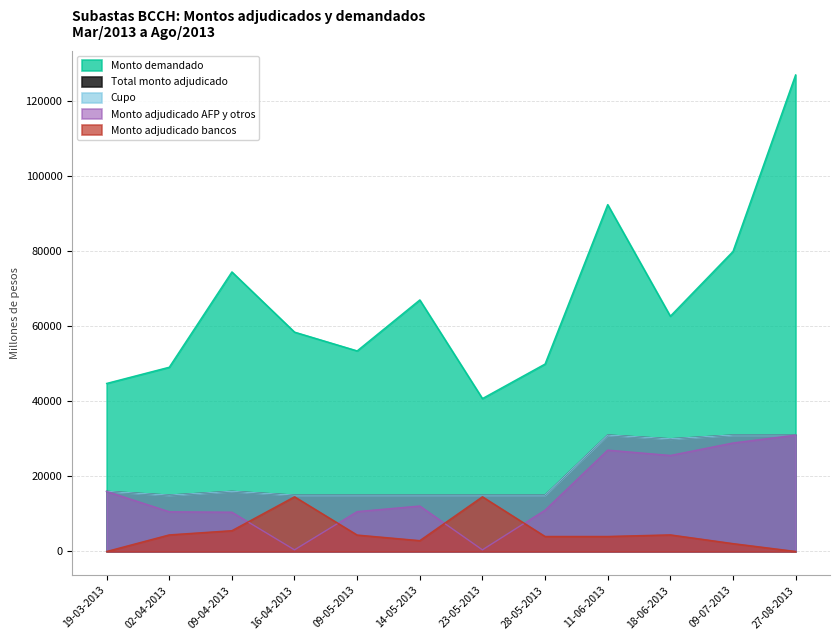

What is the approximate value of Cupo at 19-03-2013?

16000